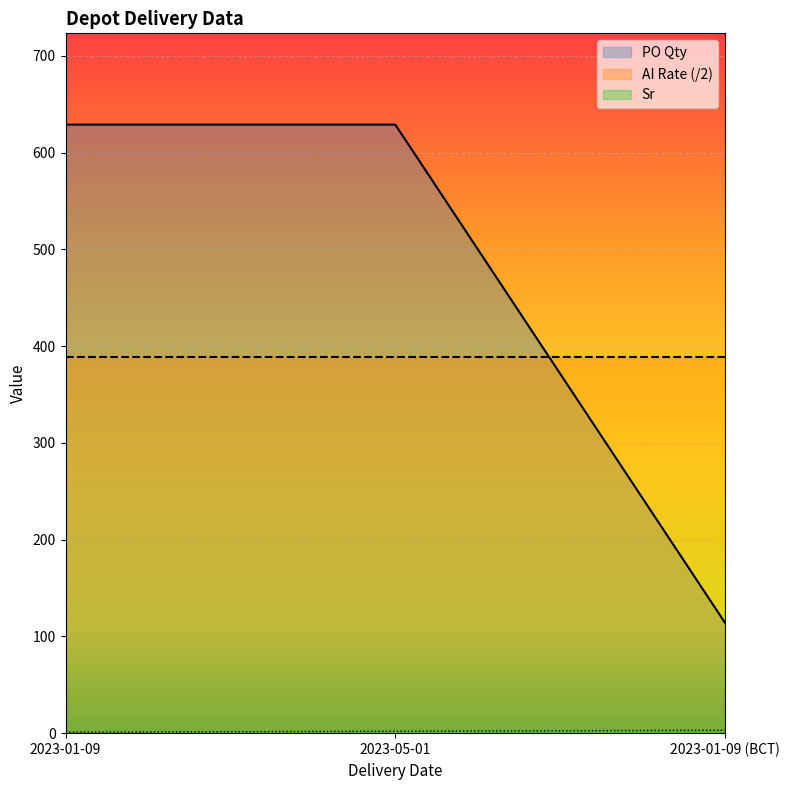

What is the maximum value shown in the chart?

629.0